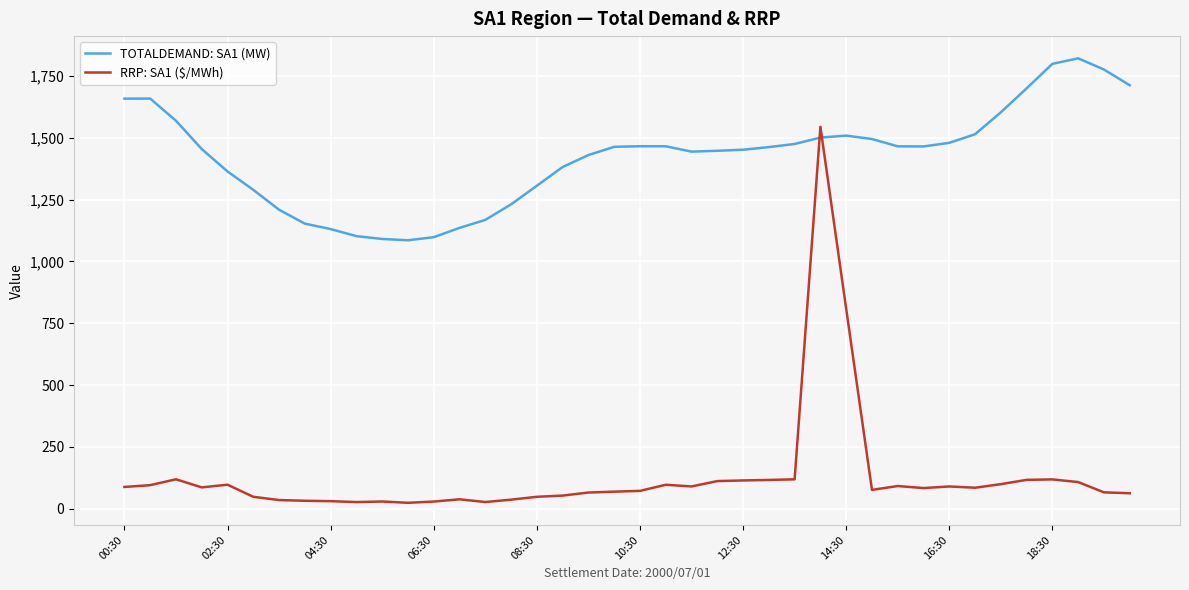

How many values in the RRP: SA1 ($/MWh) series are below 84?

20